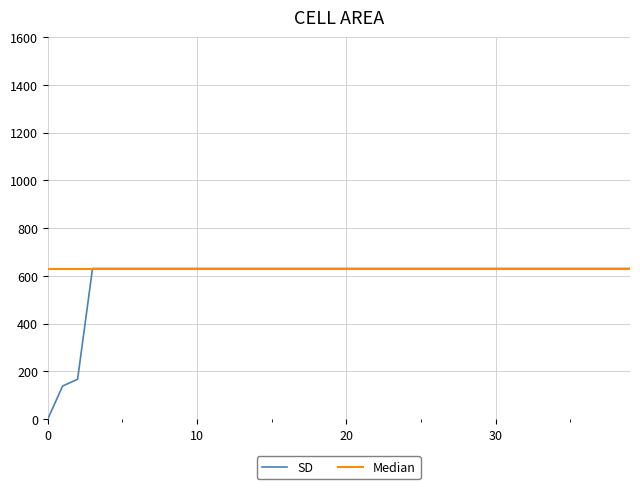

What are all the series names shown in the legend?

SD, Median